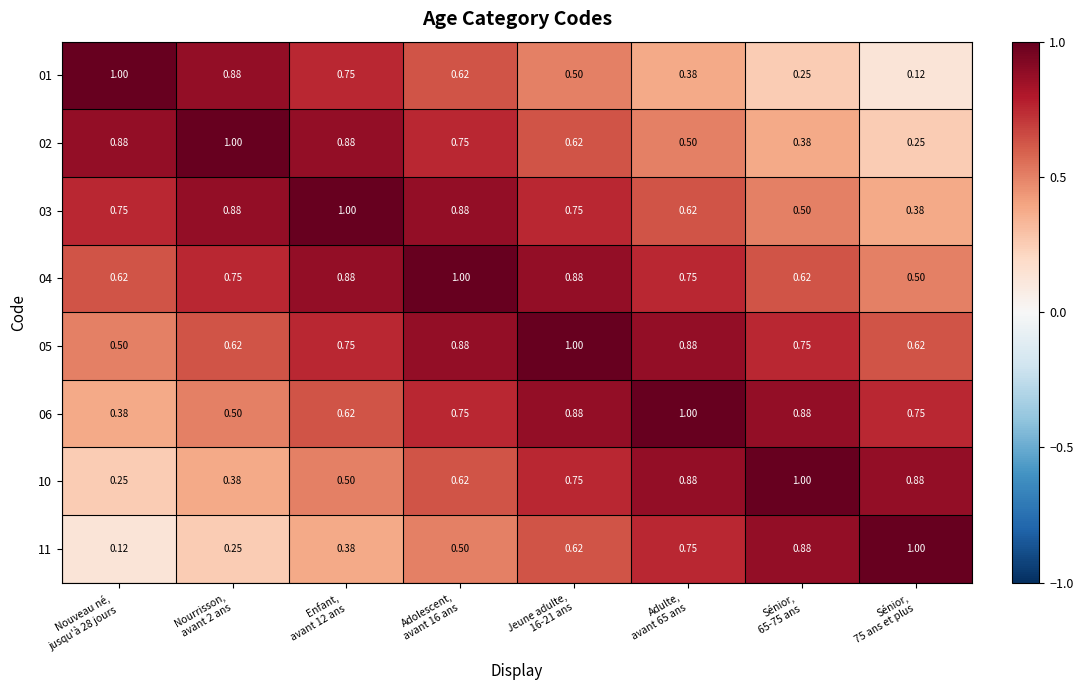

How many series are shown in this chart?

8